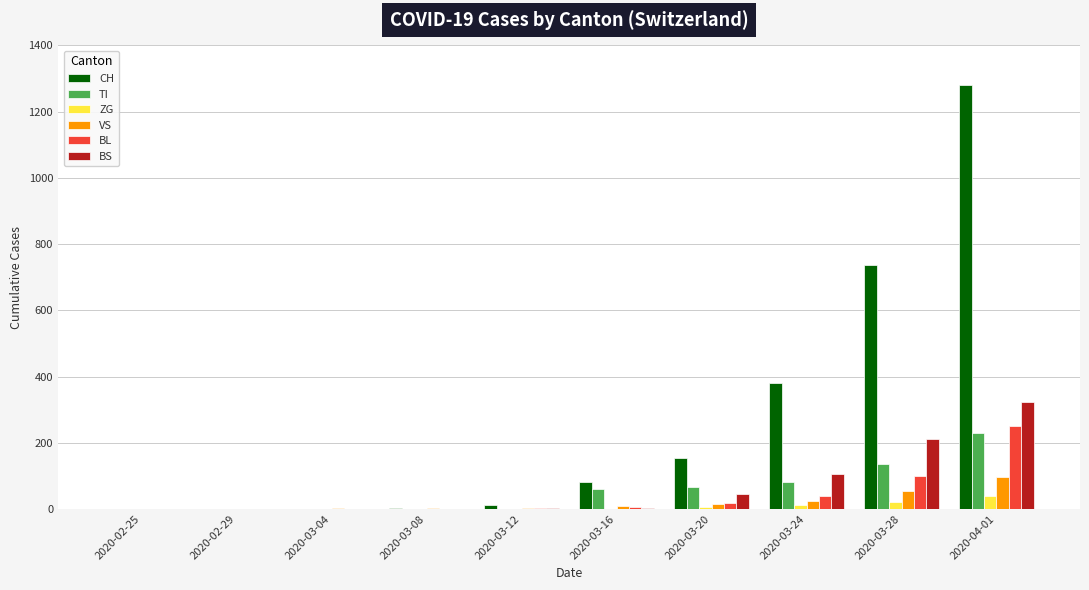

What are all the series names shown in the legend?

CH, TI, ZG, VS, BL, BS